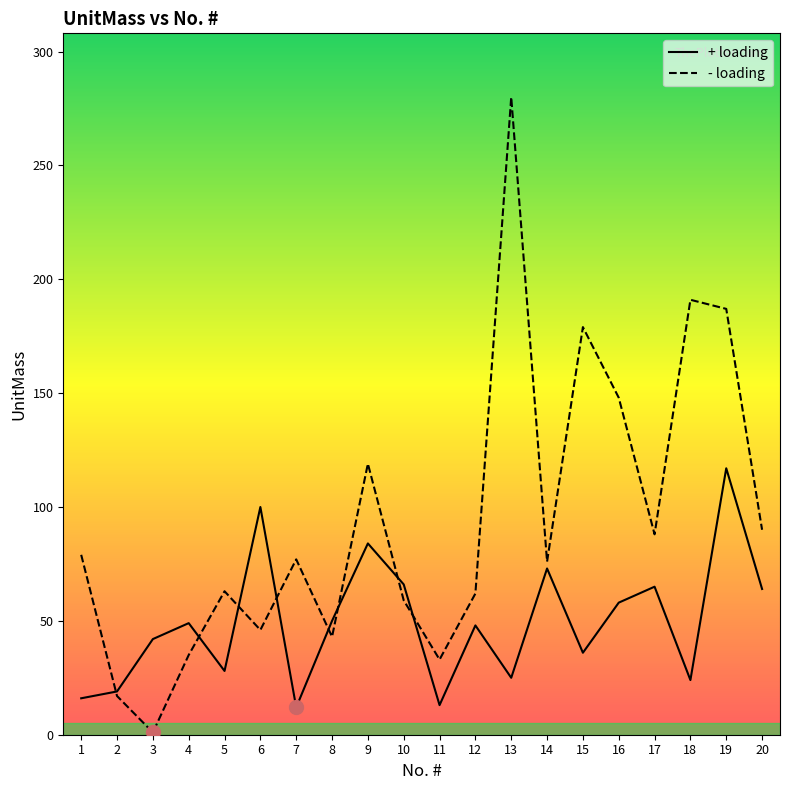

What is the difference between the + loading values at 14 and 15?

37